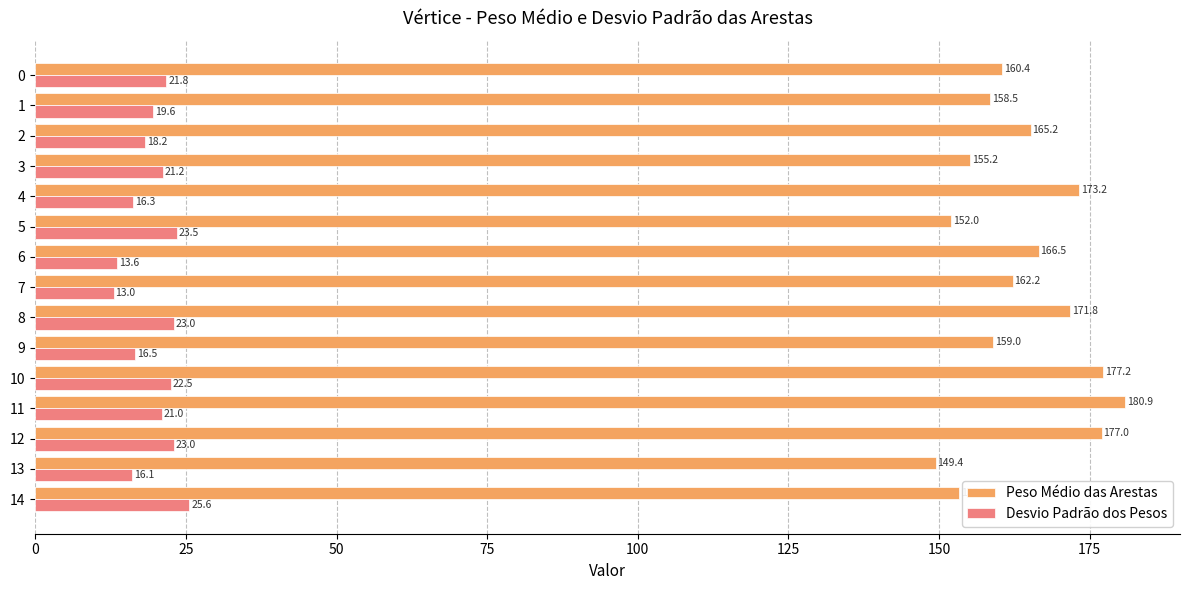

List the series in order of their overall mean, highest first.

Peso Médio das Arestas, Desvio Padrão dos Pesos